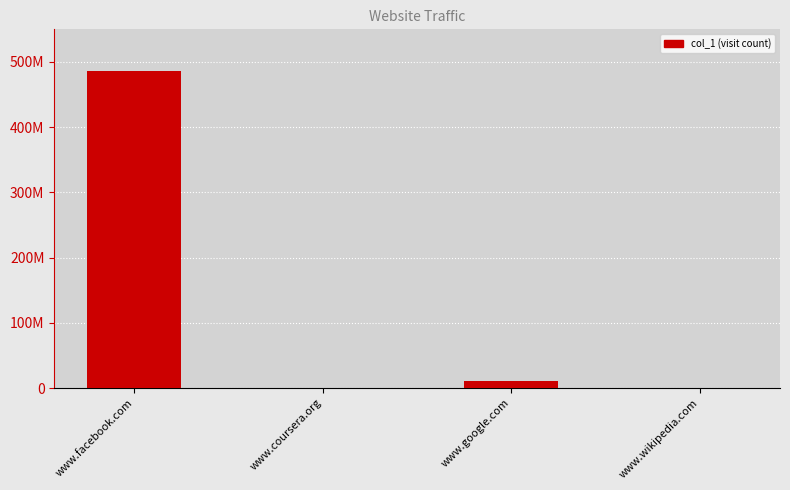

What is the minimum value shown in the chart?

31000